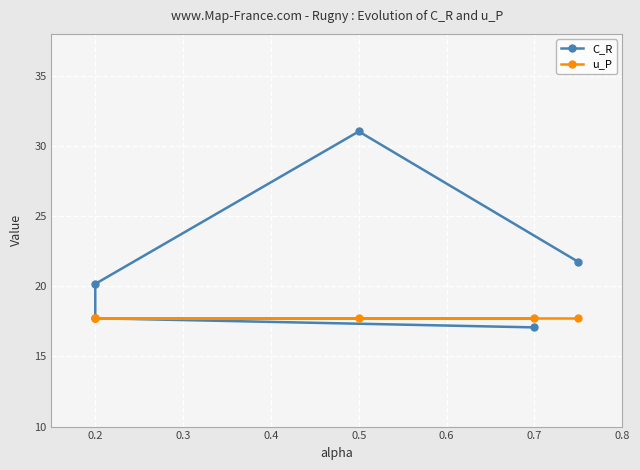

What is the minimum value shown in the chart?

17.1